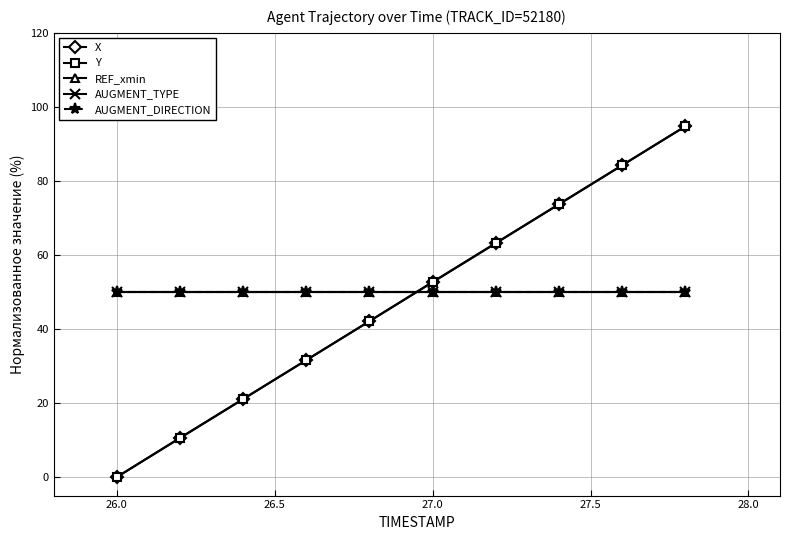

Which series has the largest total across all categories?

REF_xmin